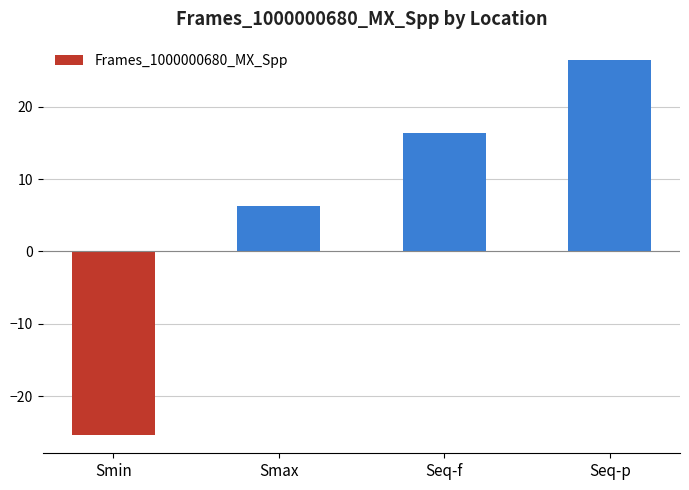

True or false: the data shows -25.3 at Smin.

True